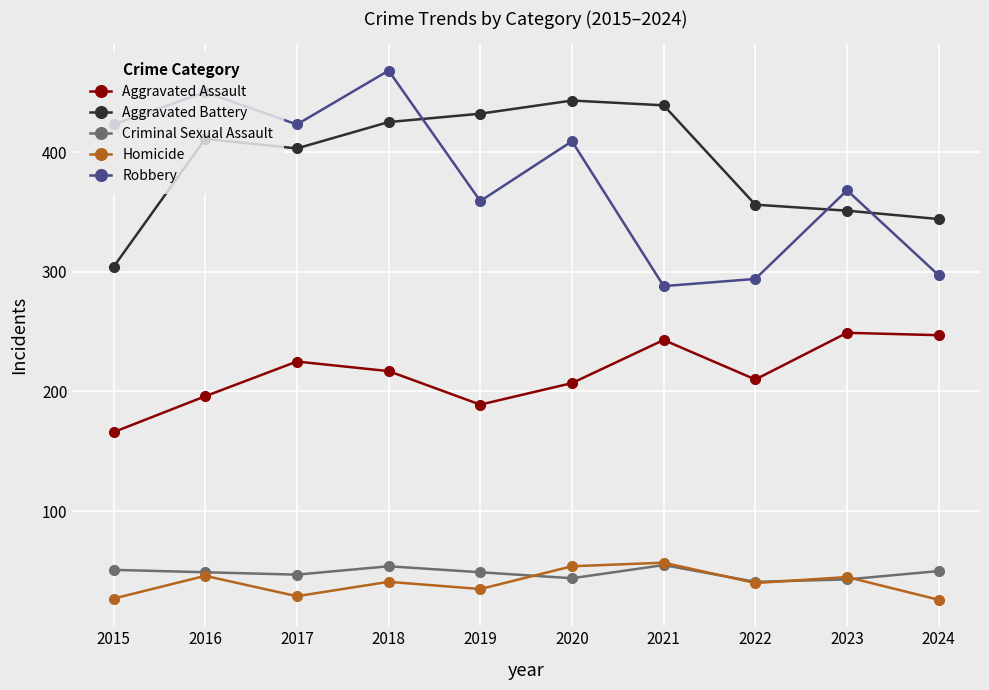

Which series has the widest spread of values?

Robbery